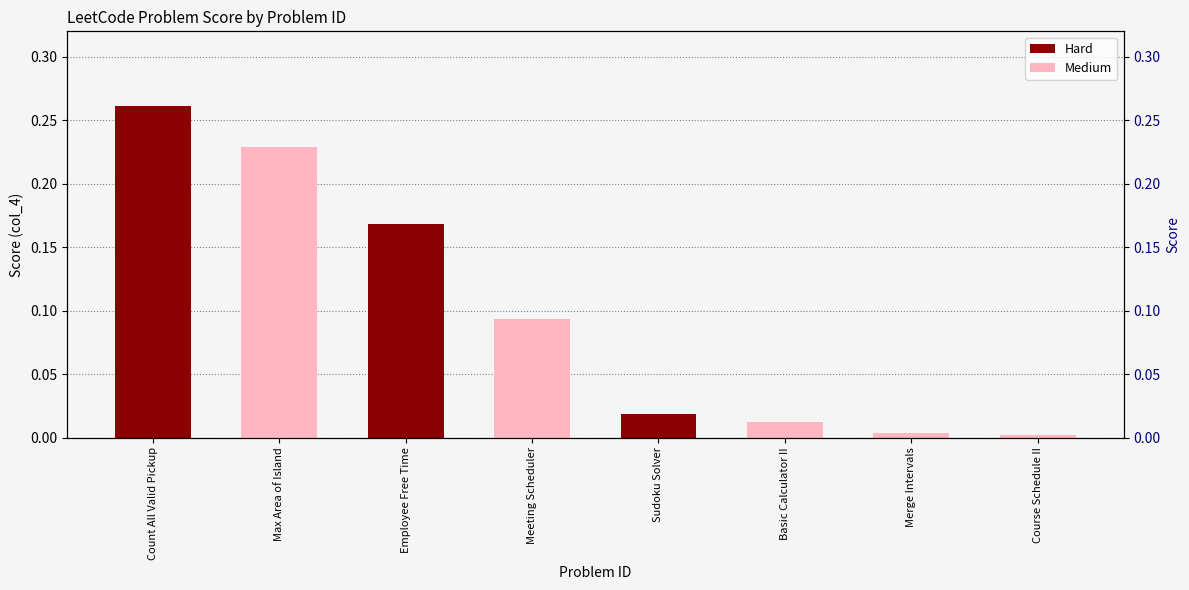

Reading right to left, what are all the values shown in this chart?

0.0	0.0	0.0	0.0	0.1	0.2	0.2	0.3